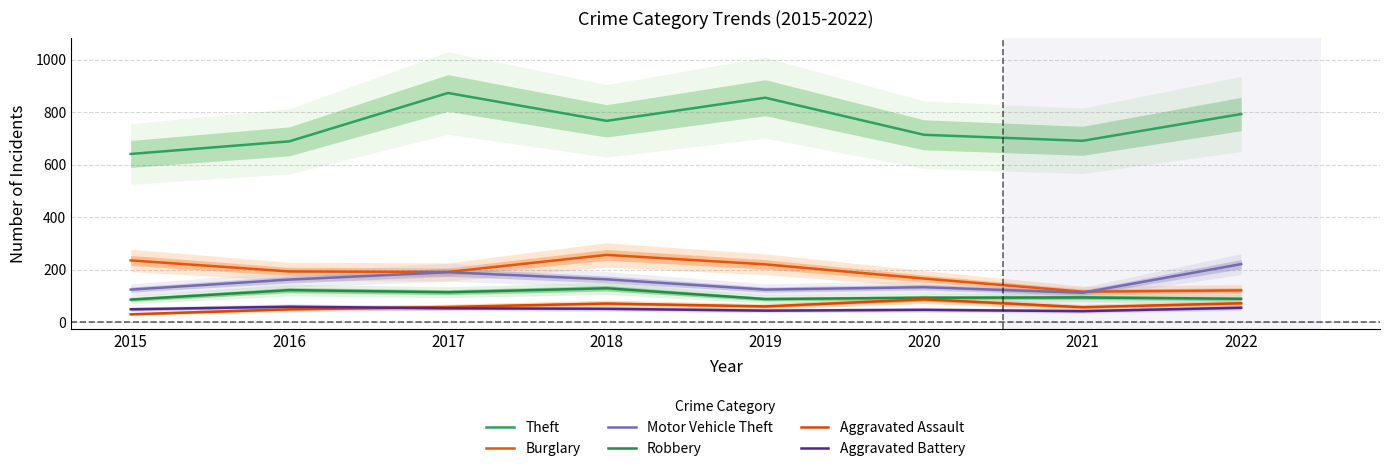

Reading right to left, extract all data points from this chart.

Theft: 793	691	714	855	767	873	689	641
Burglary: 122	117	167	221	257	192	194	236
Motor Vehicle Theft: 222	113	134	125	164	191	163	125
Robbery: 90	95	94	89	130	115	123	87
Aggravated Assault: 73	58	88	61	72	59	50	31
Aggravated Battery: 56	43	48	45	52	54	60	50